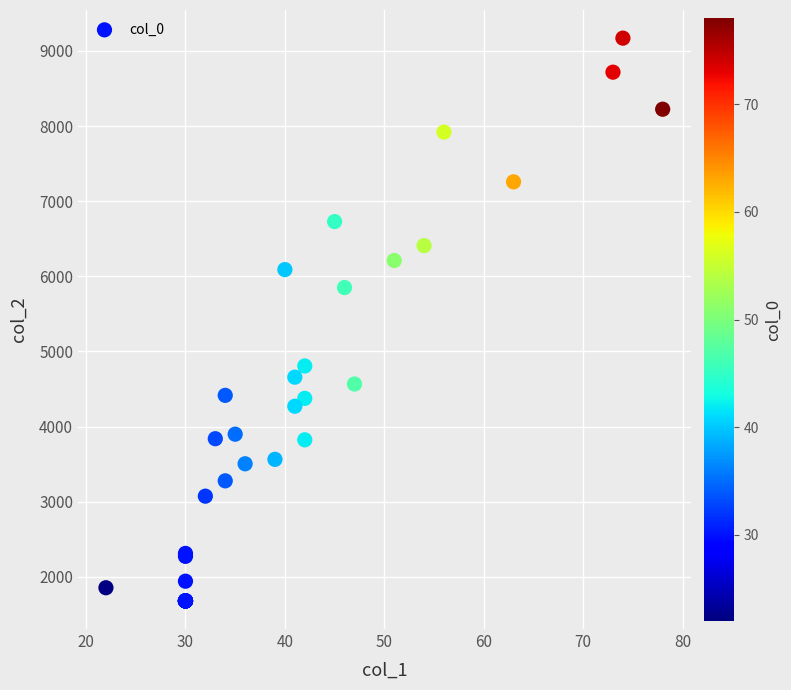

What Y value in the scatter plot is closest to 5425?

5851